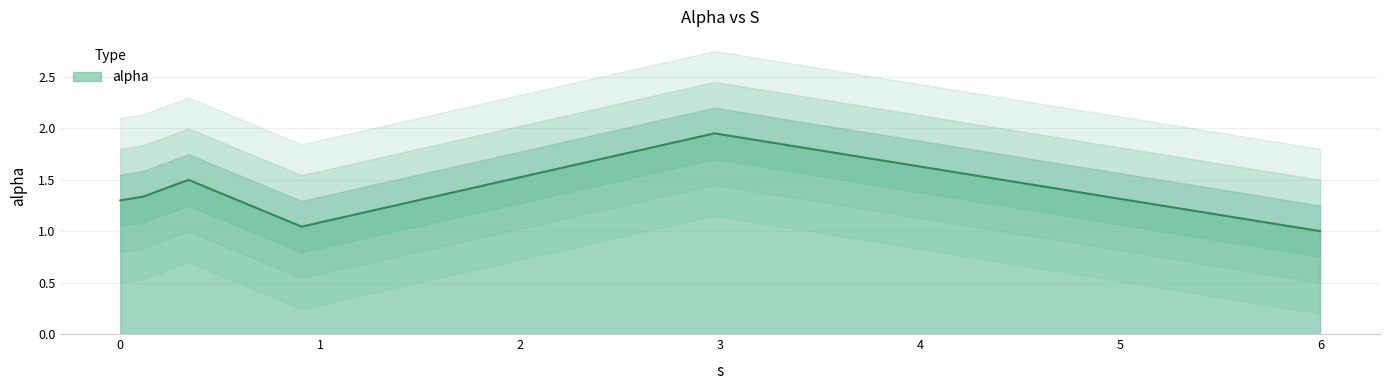

Is it true that the value at 0.11516793861700636 is 1.3?

True